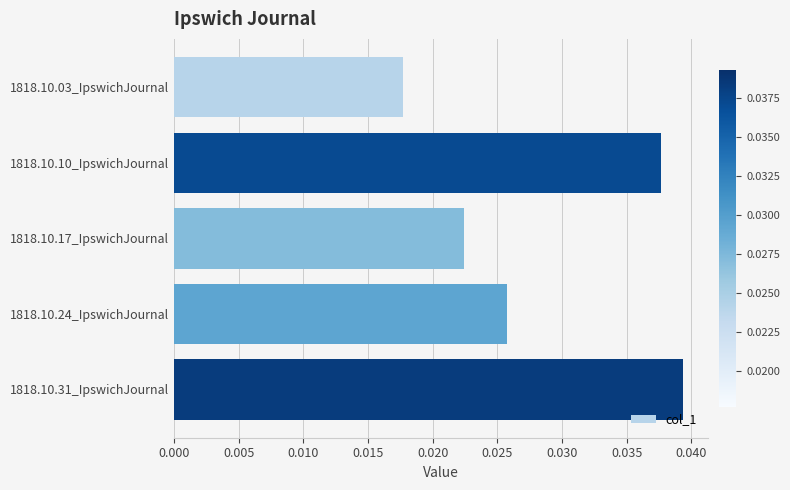

How many values are between 0 and 1?

5